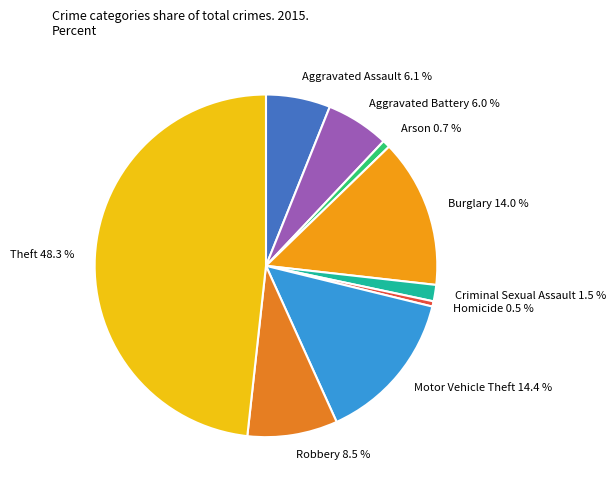

Which has a higher value, Aggravated Battery or Criminal Sexual Assault?

Aggravated Battery